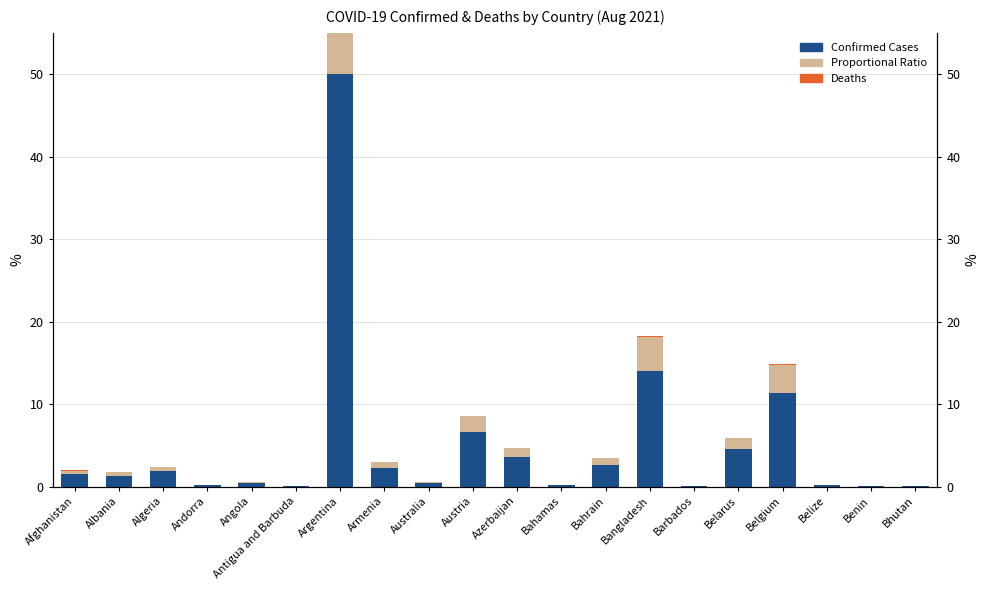

What is the label of the 7th bar from the left?

Argentina